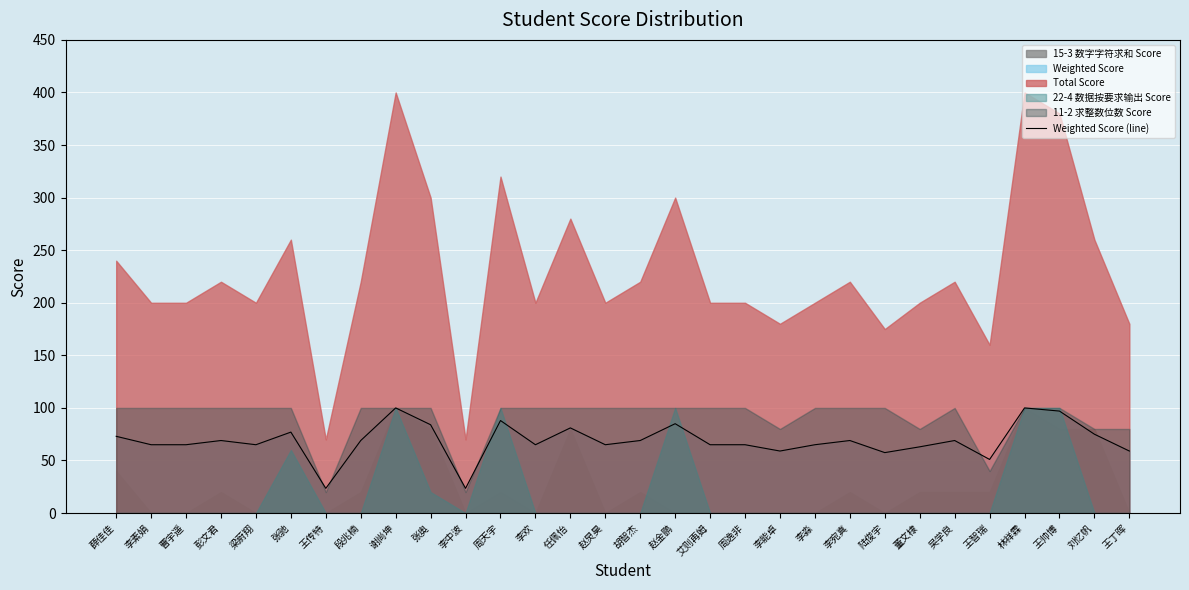

What is the sum of all values?

2061.5